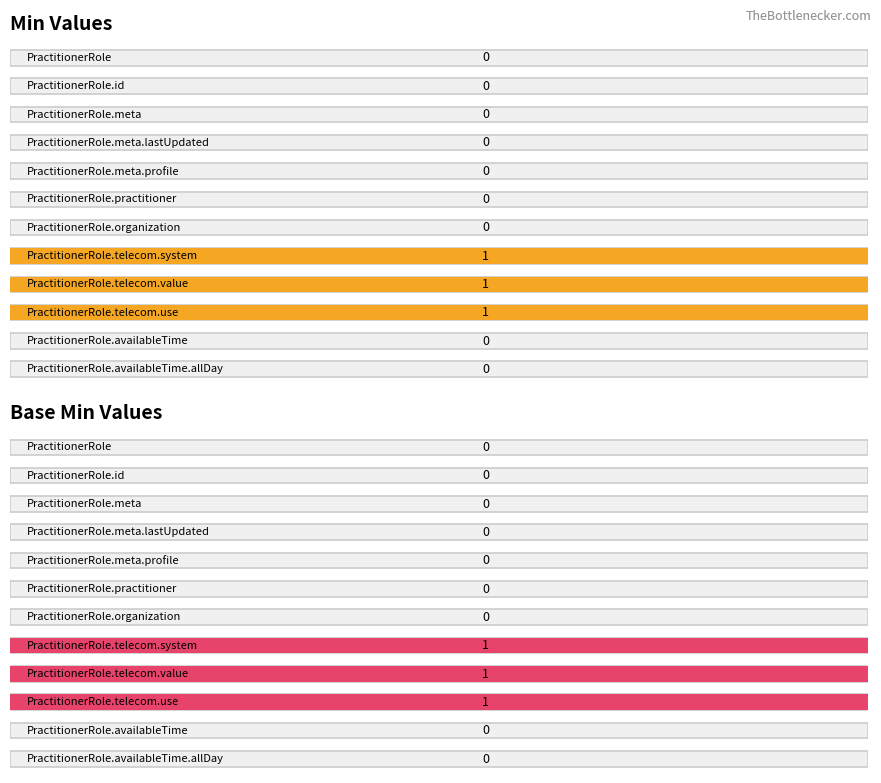

Between PractitionerRole.id and PractitionerRole.telecom.system, which series saw the biggest shift?

Min